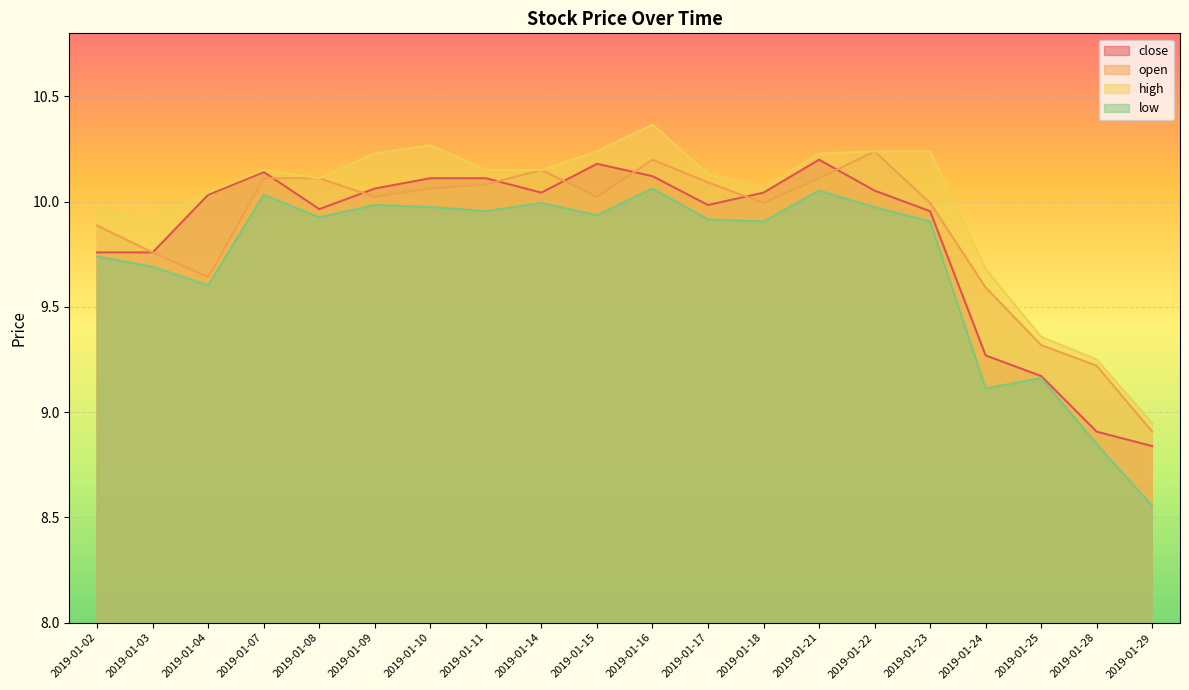

How many distinct data groups are displayed?

4